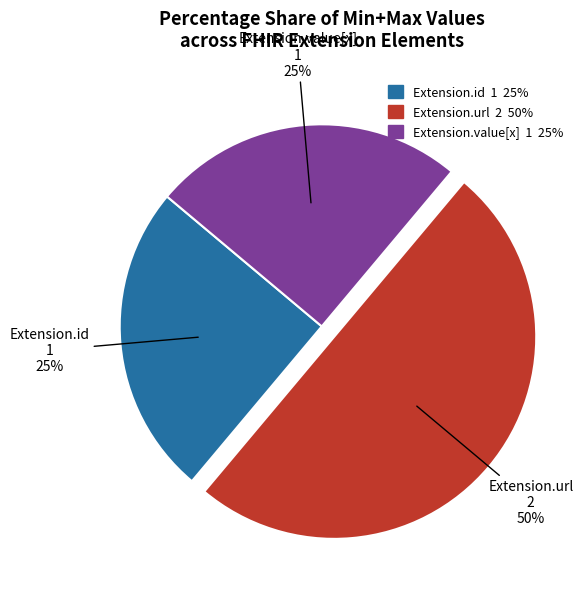

Is it true that Extension.value[x] is 25% of the pie?

True